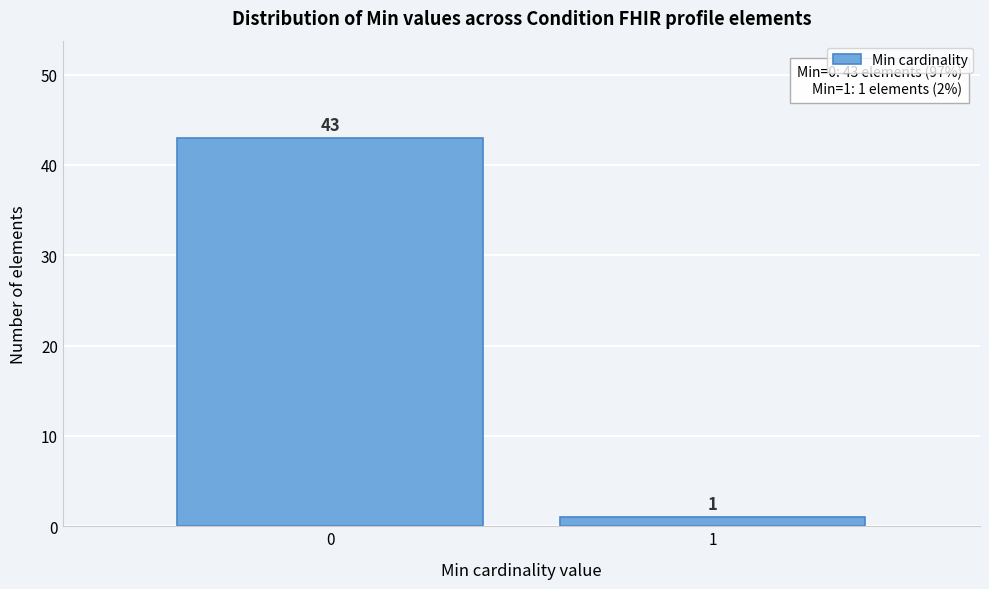

Reading right to left, list all the values displayed in this chart.

1	43